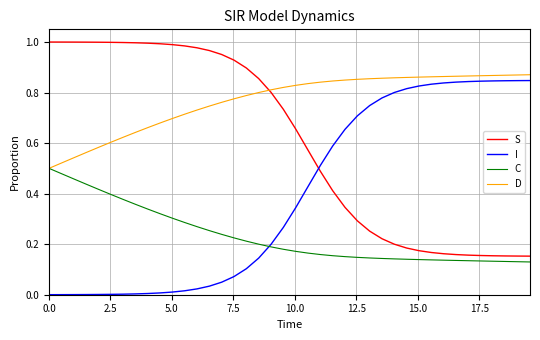

Count the D values in the range 0 to 1.

40